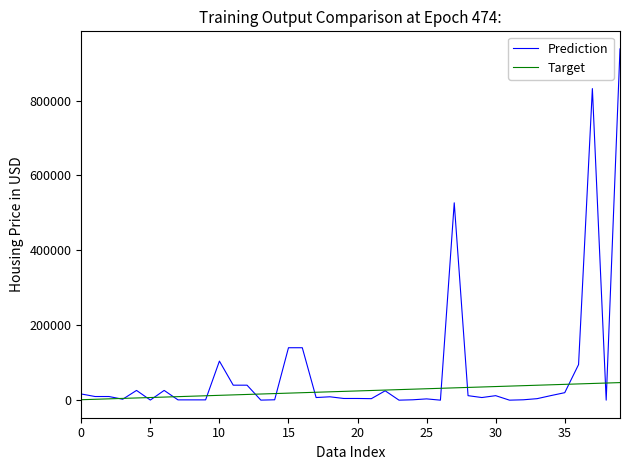

Rank the series by their maximum value, from lowest to highest.

Target, Prediction